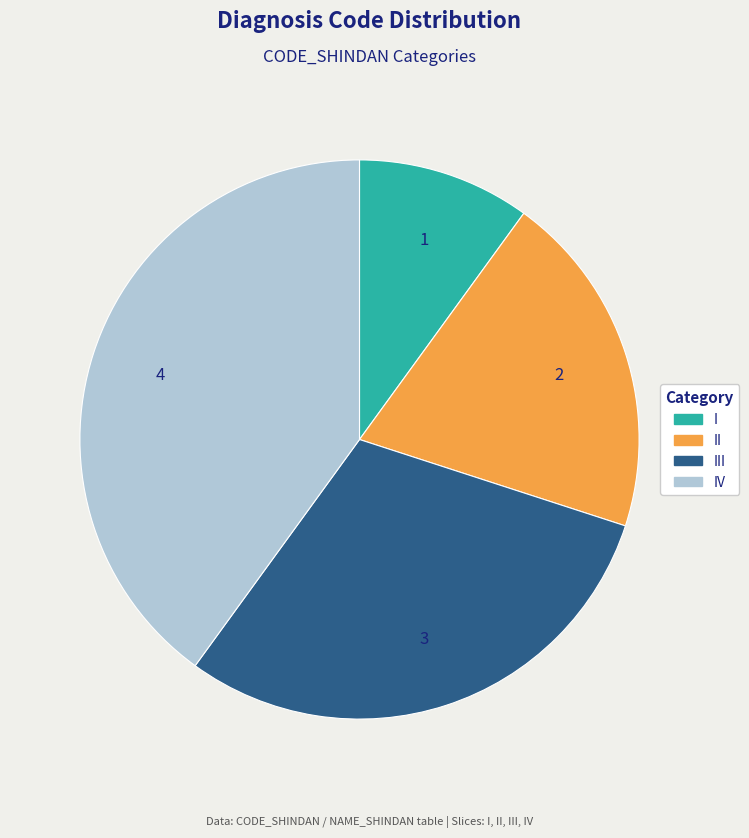

Does any single category account for the majority?

No